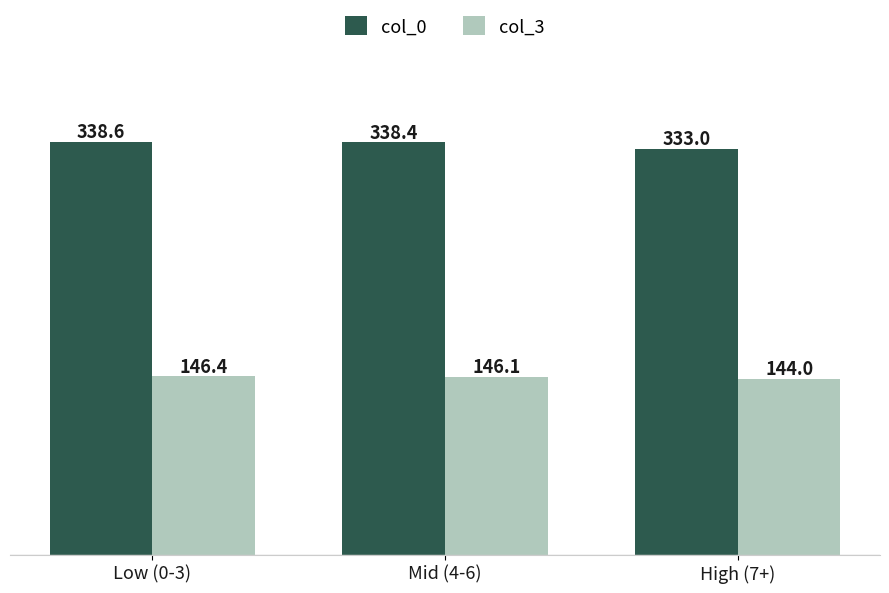

What value does the col_0 series have at Low (0-3)?

338.6